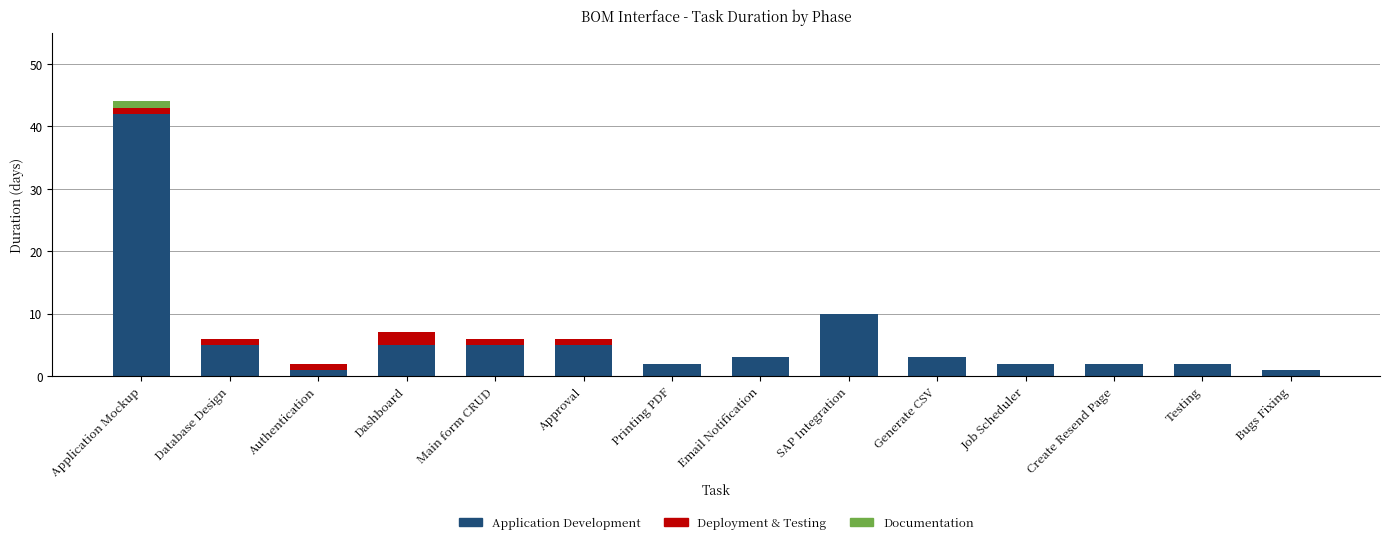

What is the highest value of the Application Development series?

42